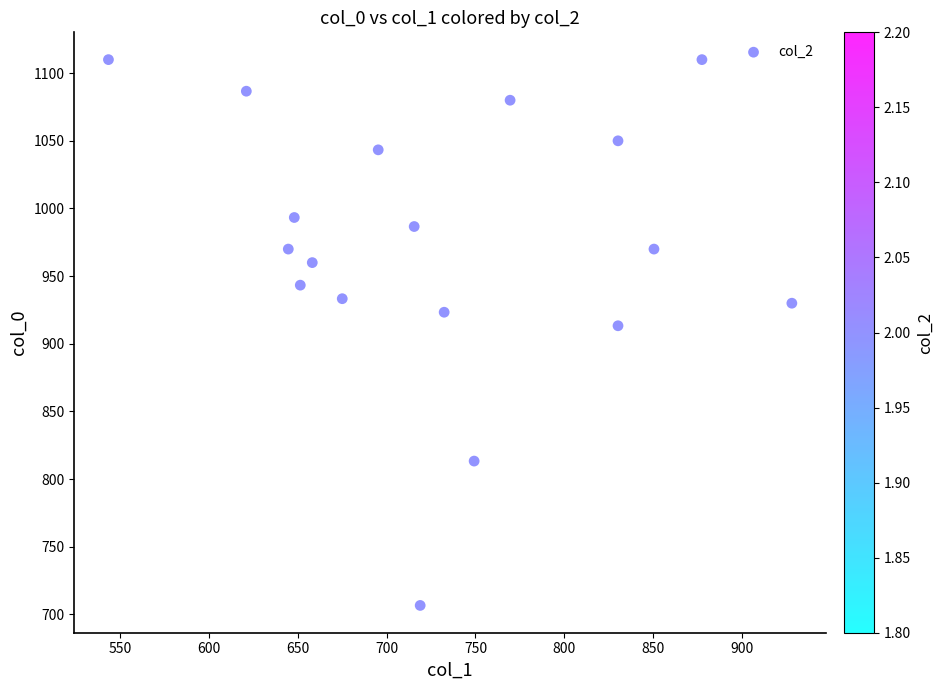

What is the range of Y values (max minus min)?

403.3